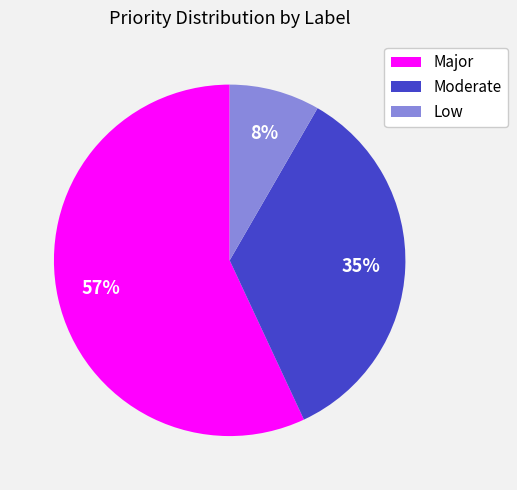

The Low slice represents 8% of the pie. True or false?

True